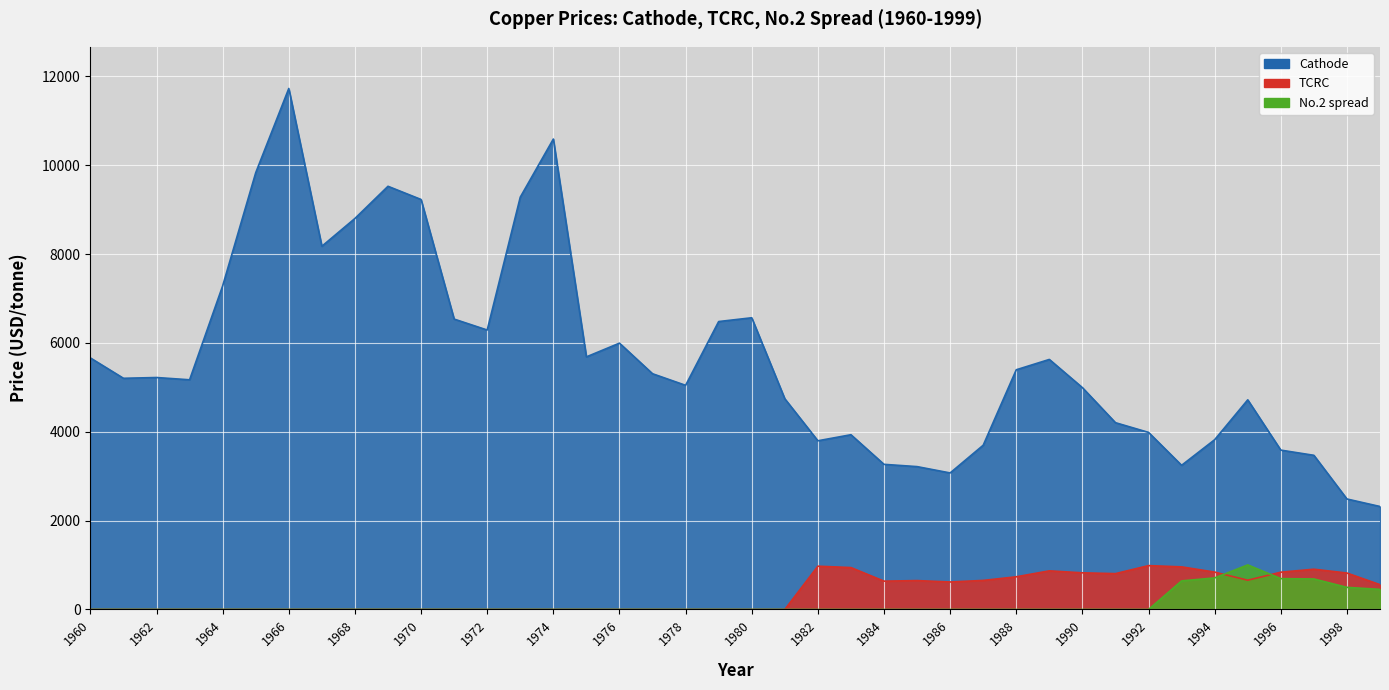

The Cathode series shows 1704.2 at 1997. True or false?

False